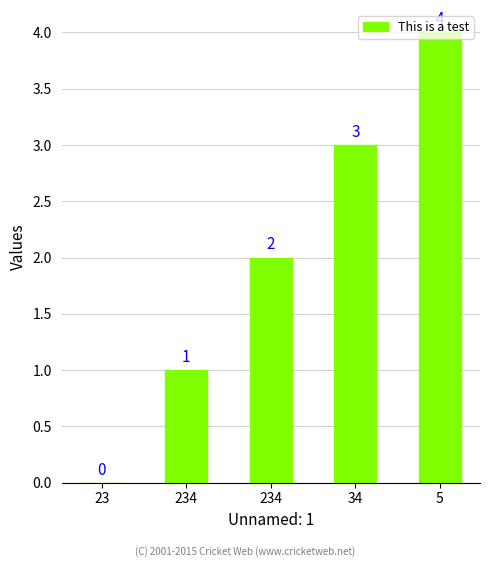

At which label does the data first exceed 2?

34